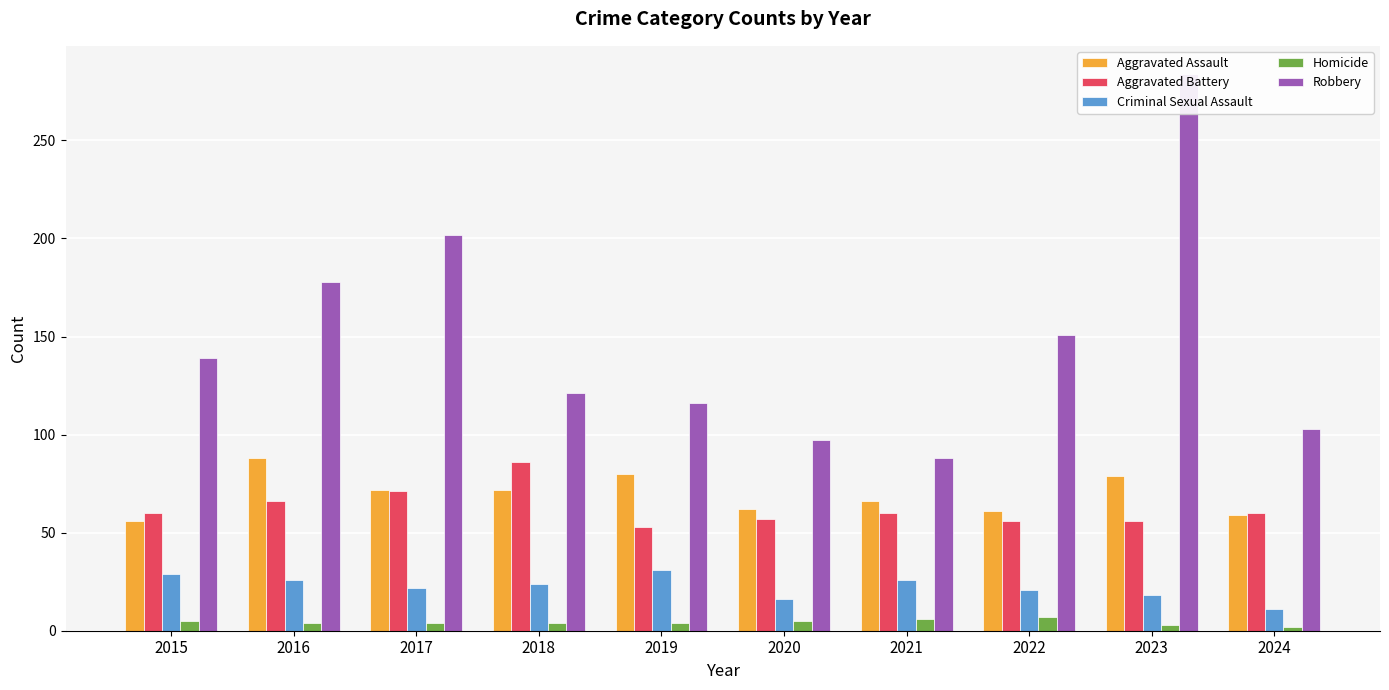

What is the spread (max minus min) of values at 2022?

144